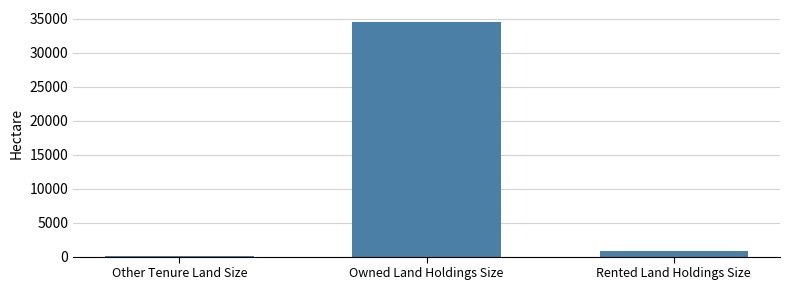

What is the greatest value displayed?

34541.4